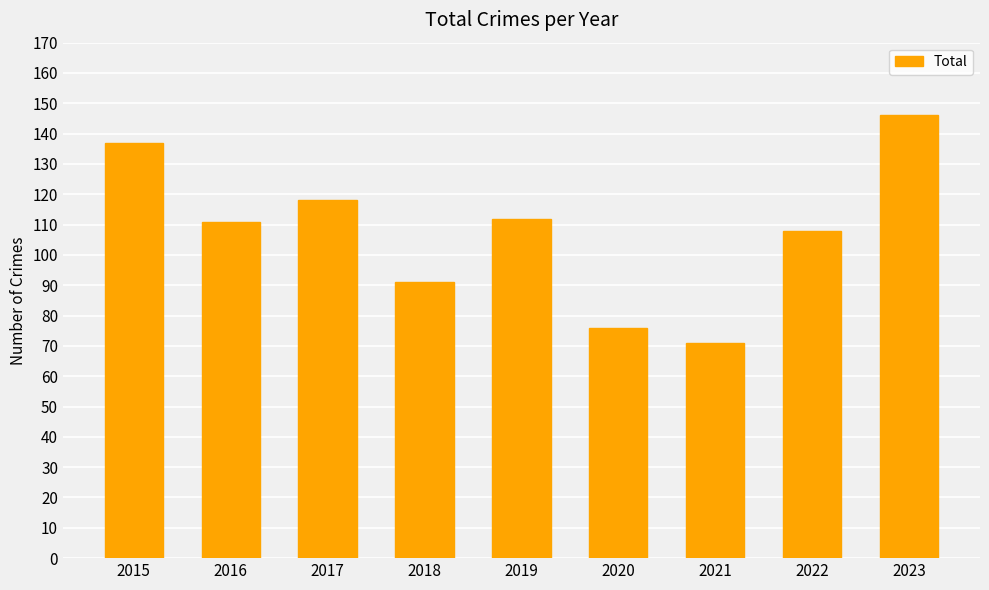

How many data points does each series have?

9